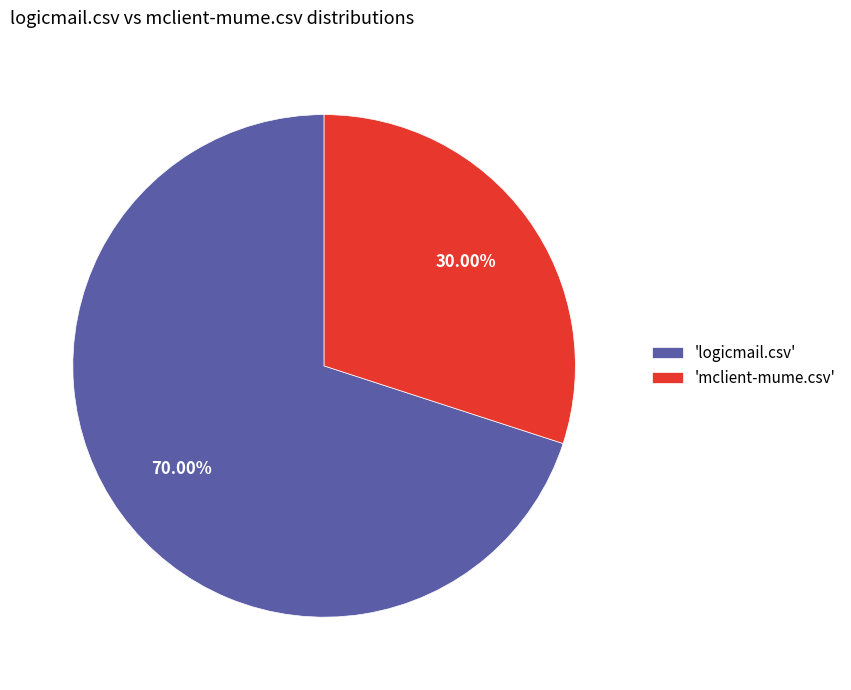

Which slice is the largest?

'logicmail.csv'